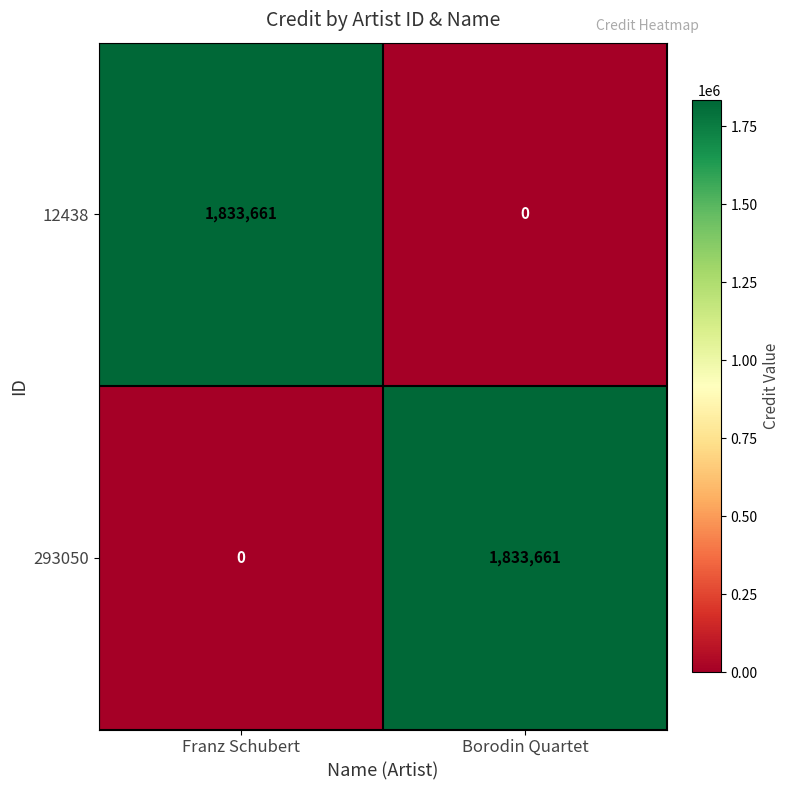

How many values in the 12438 series are below 1833661?

1